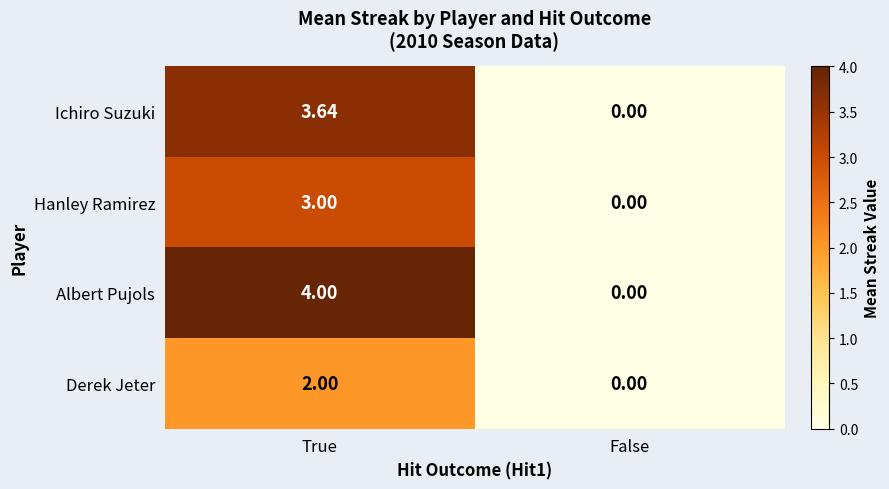

Is the value of Ichiro Suzuki at True greater than the value of Hanley Ramirez at False?

Yes